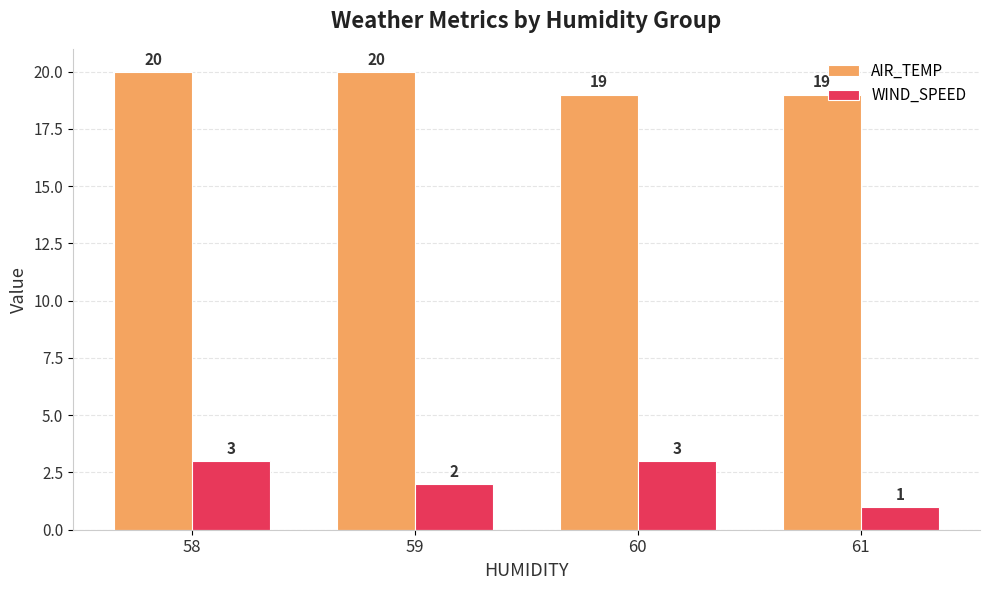

What are all the series names shown in the legend?

AIR_TEMP, WIND_SPEED